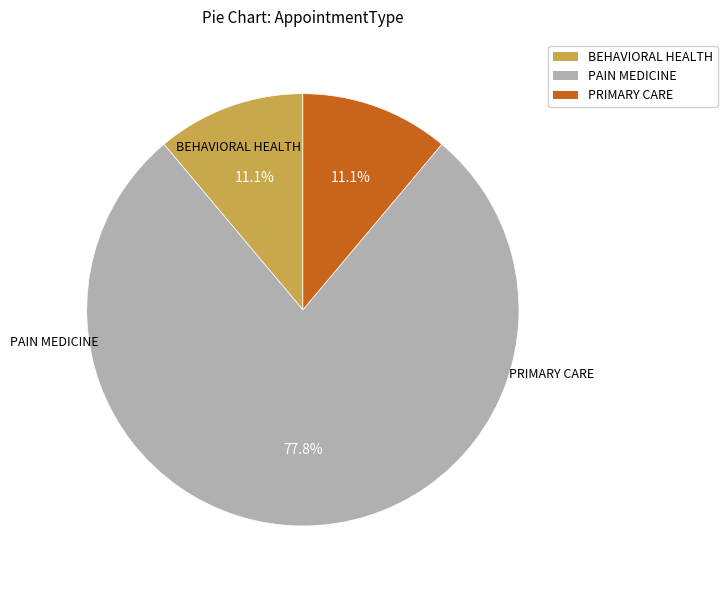

The PAIN MEDICINE slice represents 90% of the pie. True or false?

False